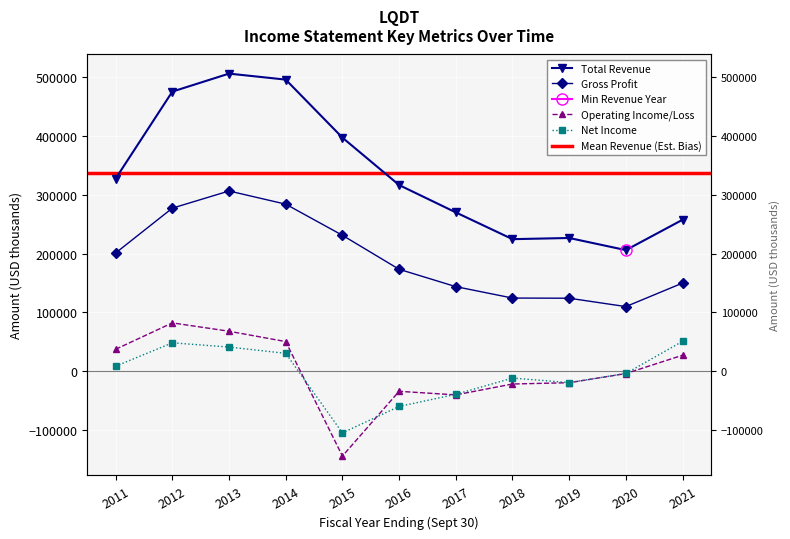

List the labels in order of Operating Income or Loss value, smallest first.

2015, 2017, 2016, 2018, 2019, 2020, 2021, 2011, 2014, 2013, 2012